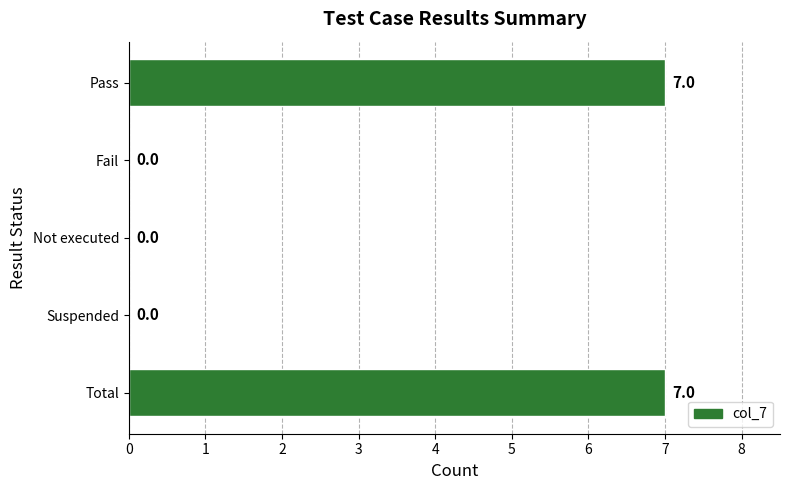

Are the bars horizontal?

Yes